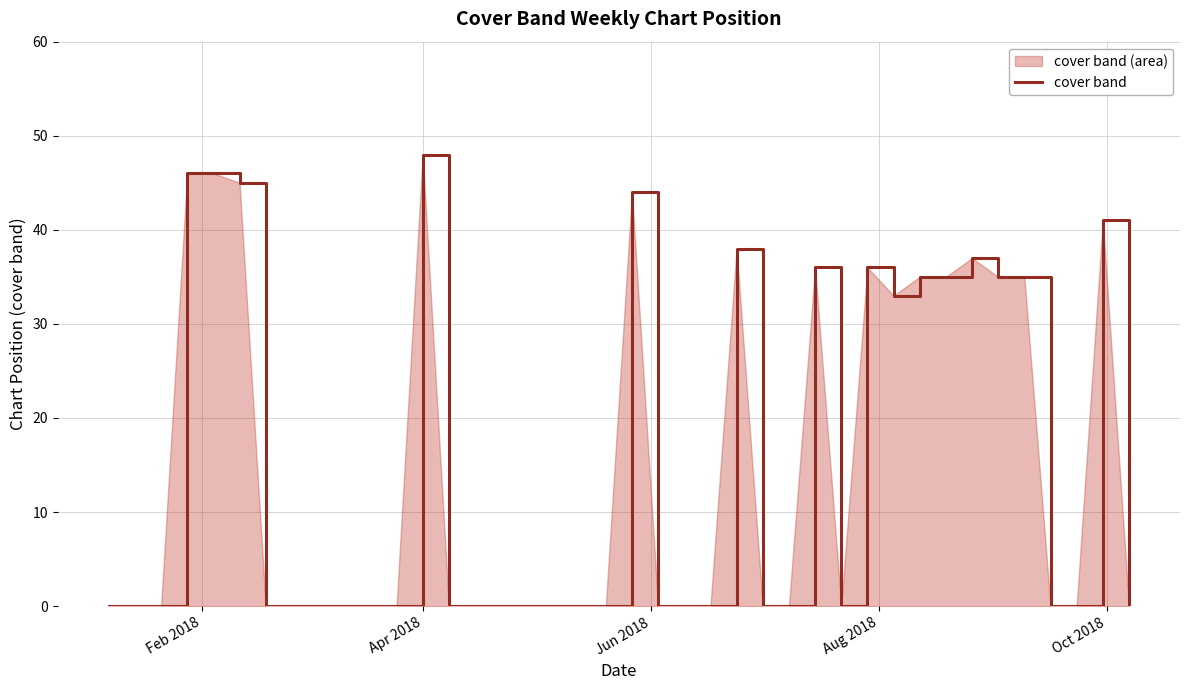

What is the greatest value displayed?

48